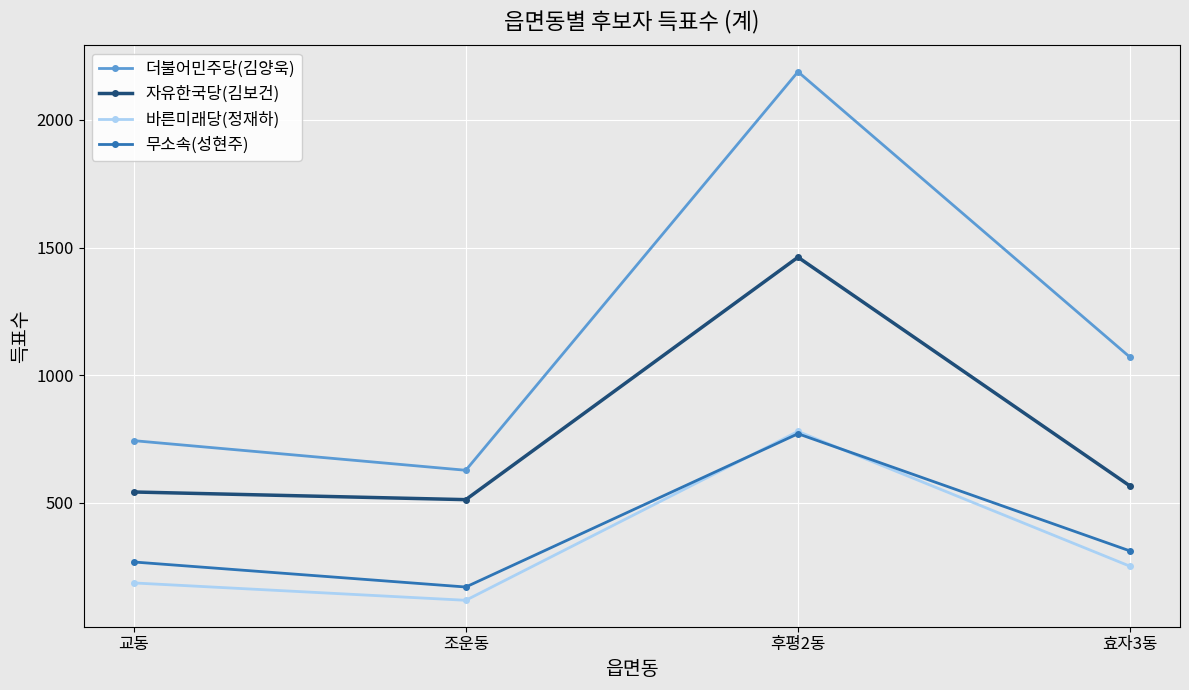

Reading left to right, what are all the values shown in this chart?

더불어민주당(김양욱): 교동=744	조운동=628	후평2동=2188	효자3동=1070
자유한국당(김보건): 교동=543	조운동=513	후평2동=1462	효자3동=566
바른미래당(정재하): 교동=187	조운동=119	후평2동=780	효자3동=252
무소속(성현주): 교동=269	조운동=171	후평2동=771	효자3동=312